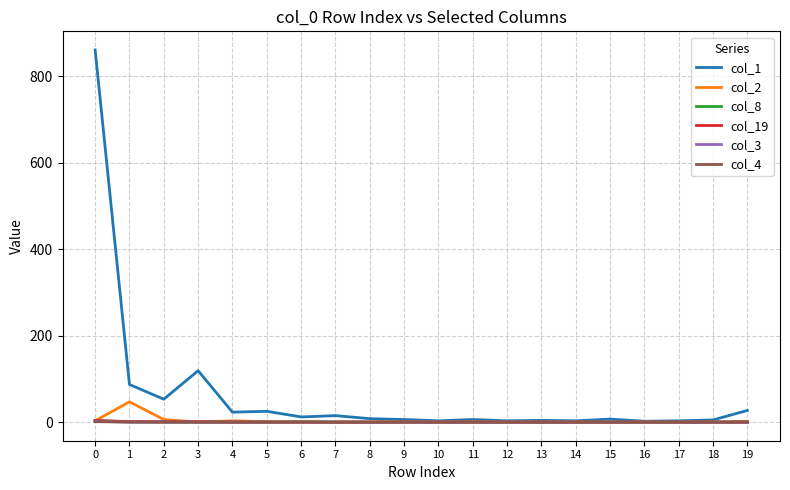

What is the sum of all col_2 values?

64